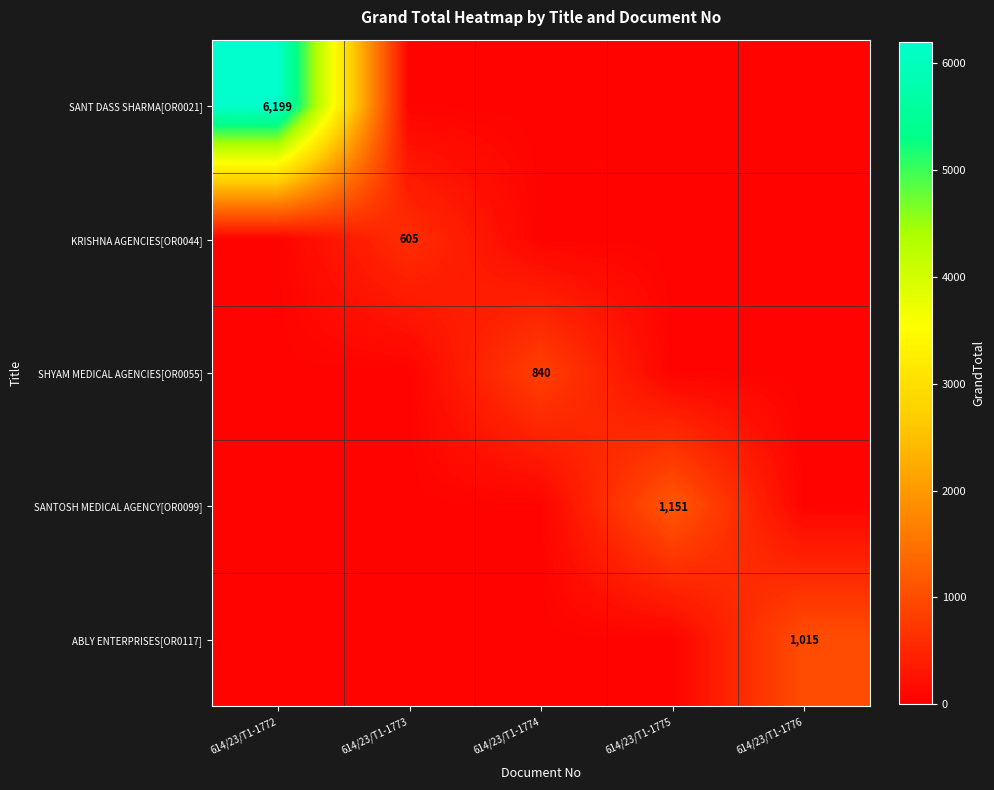

True or false: SANT DASS SHARMA[OR0021] has a value of 6199.0 at 614/23/T1-1772.

True